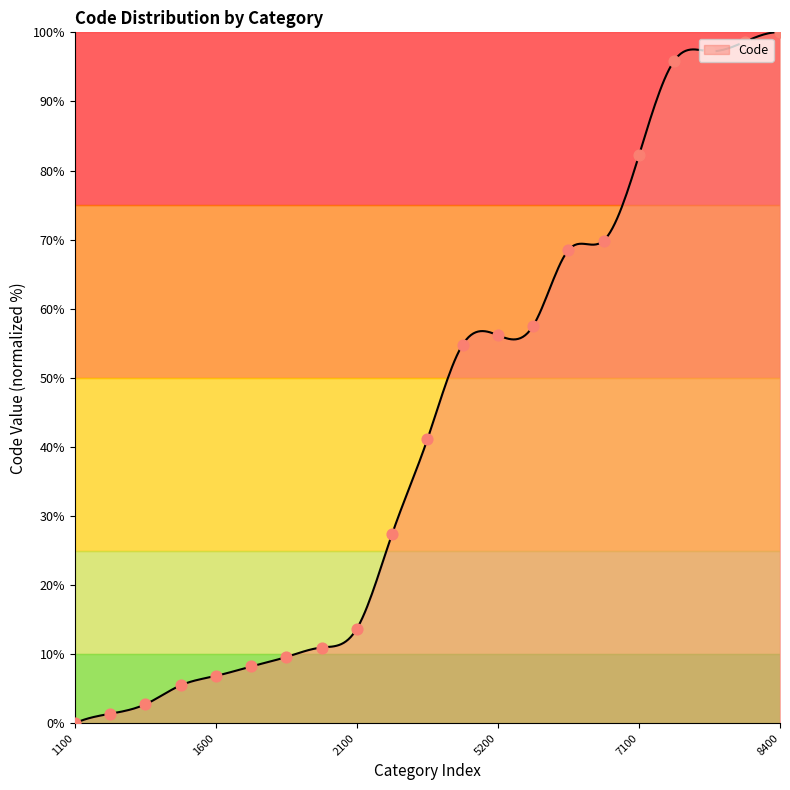

Approximately how many times larger is the value at 7100 compared to 1800?

8.6